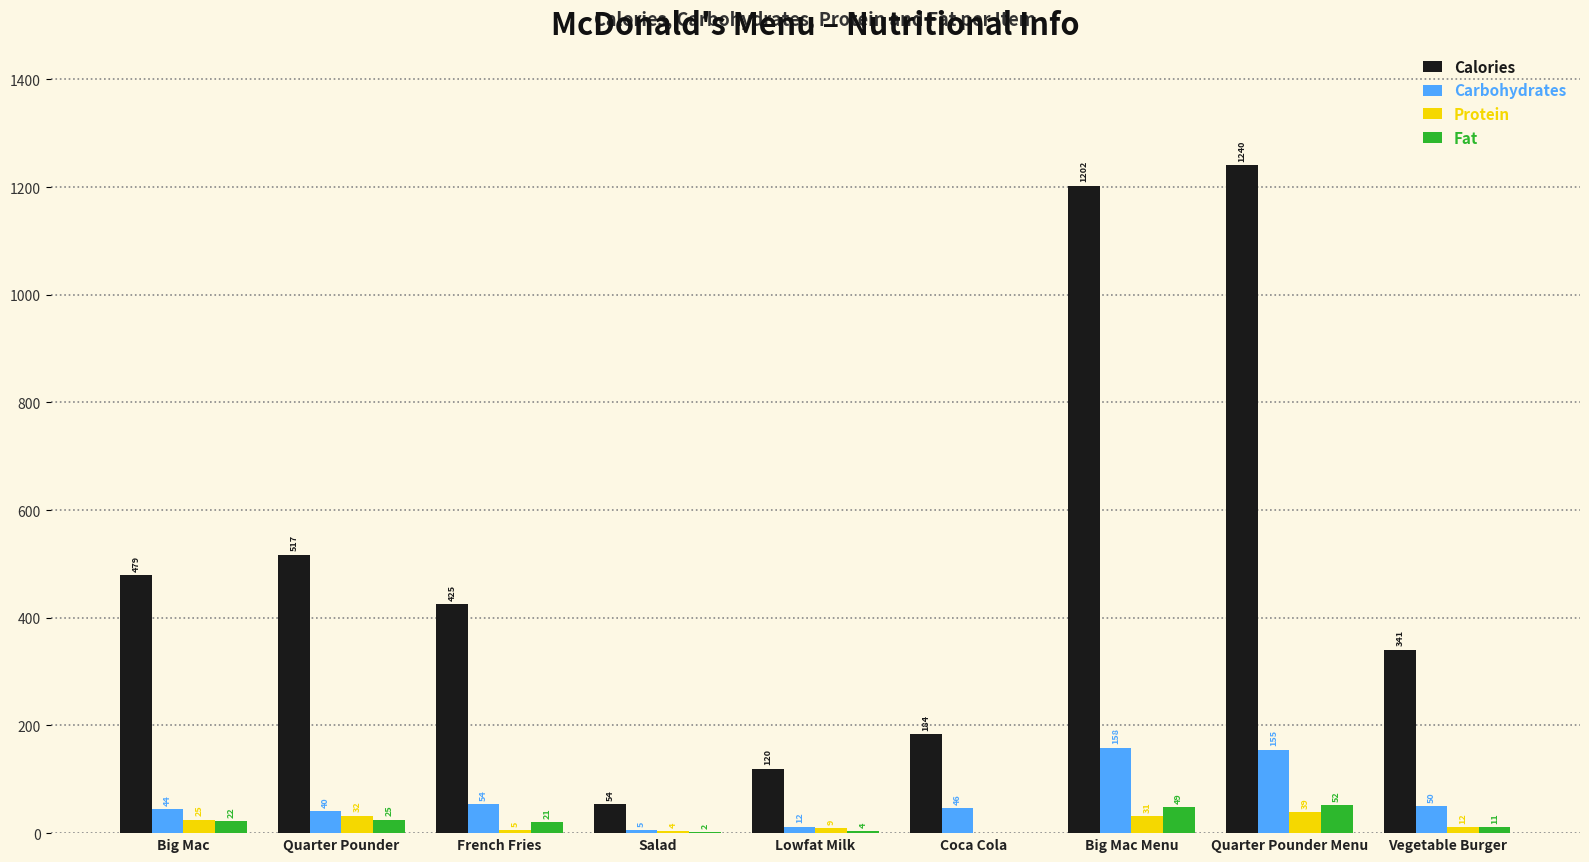

Which series has the largest total across all categories?

Calories